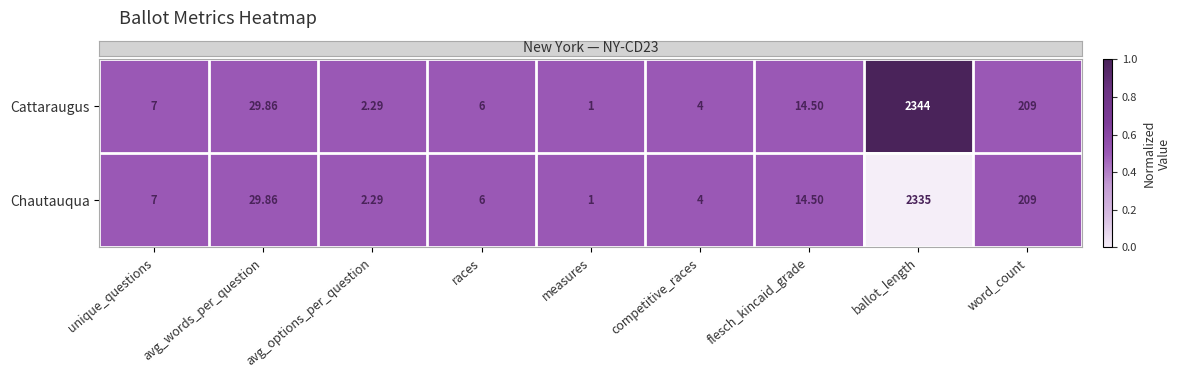

Which category has the lowest value across all series?

measures